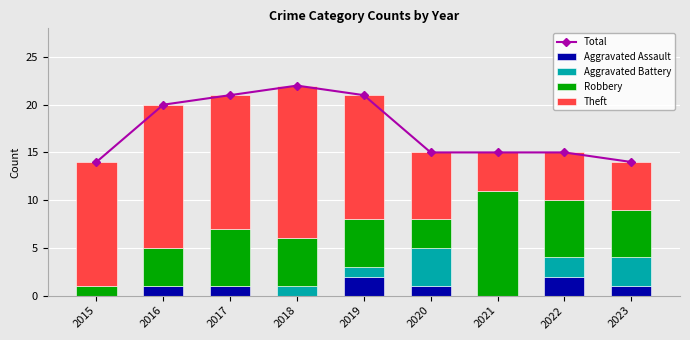

Reading right to left, extract all data points from this chart.

Total: 14	15	15	15	21	22	21	20	14
Aggravated Assault: 1	2	0	1	2	0	1	1	0
Aggravated Battery: 3	2	0	4	1	1	0	0	0
Robbery: 5	6	11	3	5	5	6	4	1
Theft: 5	5	4	7	13	16	14	15	13